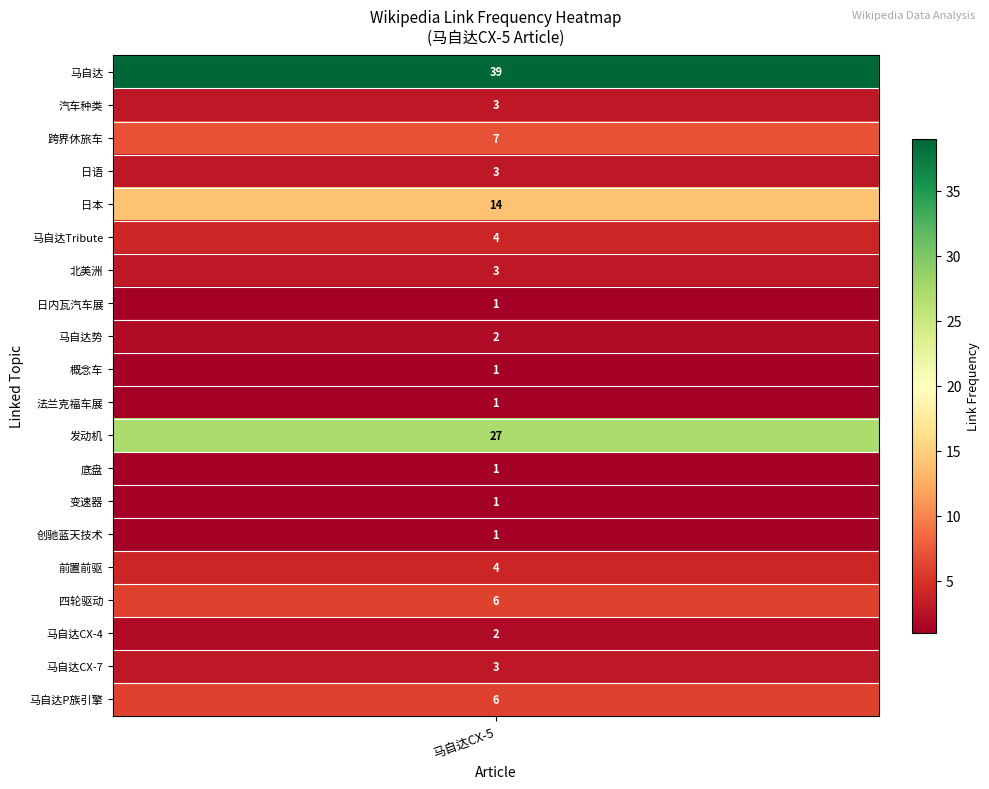

How many data points are less than 3?

8